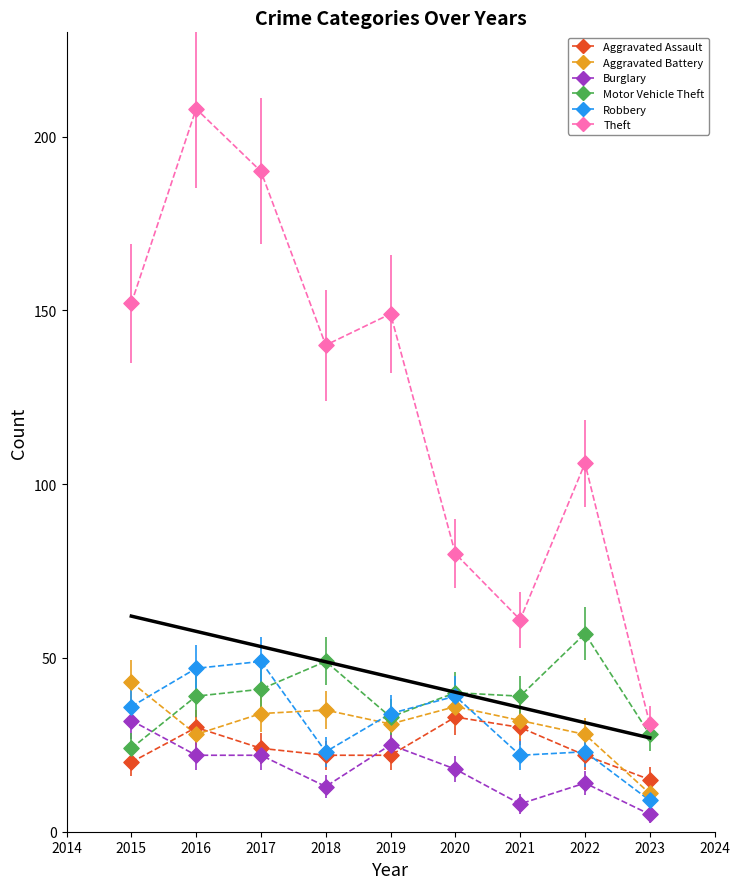

In the Theft series, what Y value is closest to 119?

106